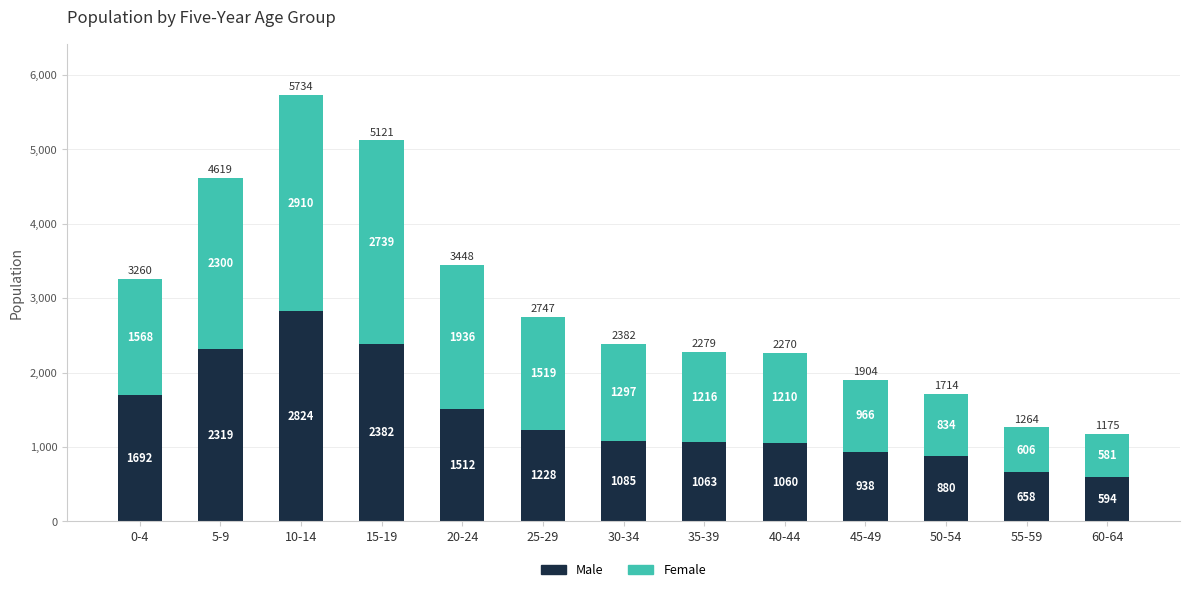

How many distinct data groups are displayed?

2